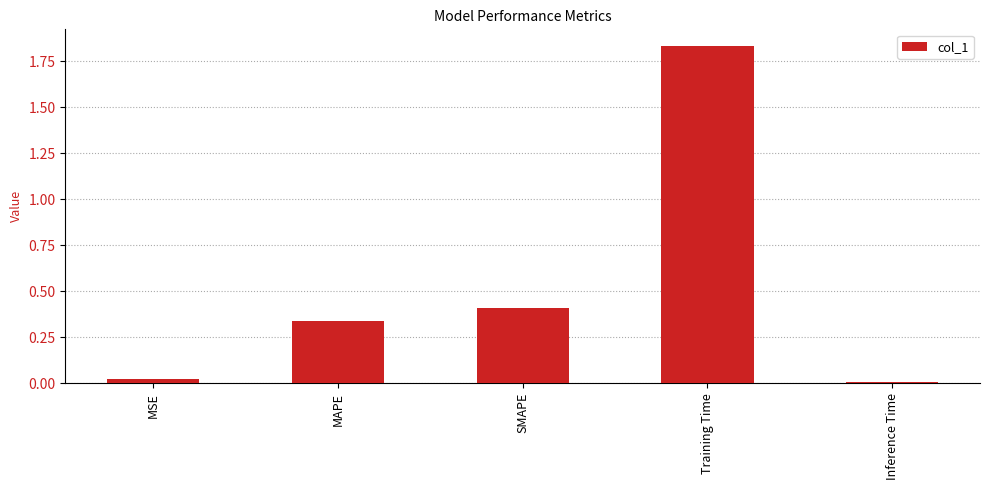

Where is the data nearest to the value 0?

Inference Time